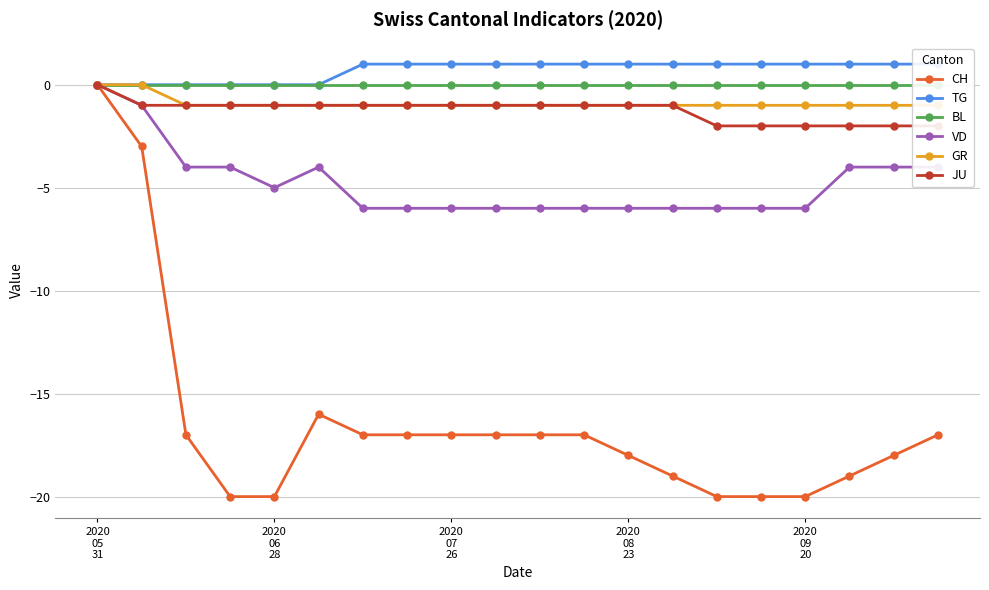

What is the difference between the maximum and minimum values in the CH series?

20